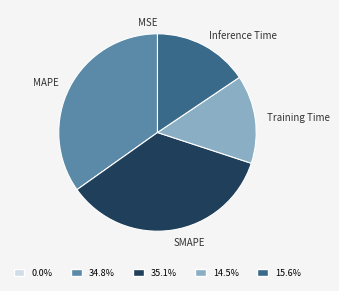

Do SMAPE and Inference Time together represent more than half of the pie?

Yes